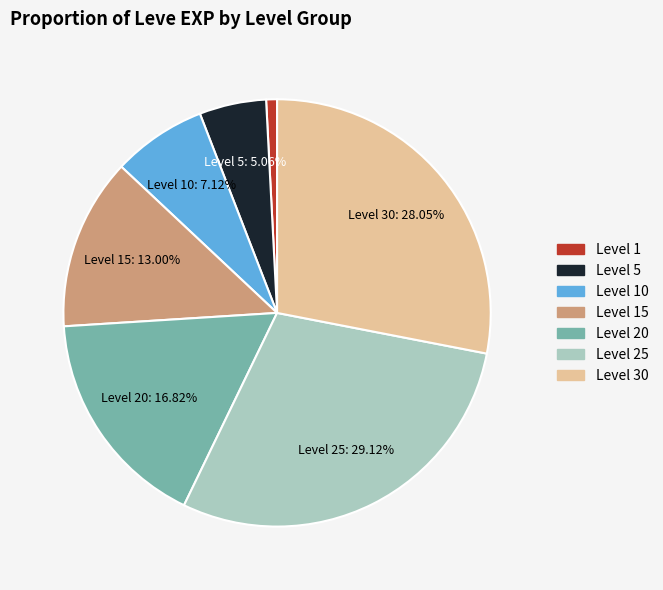

Is there a majority slice in this chart?

No